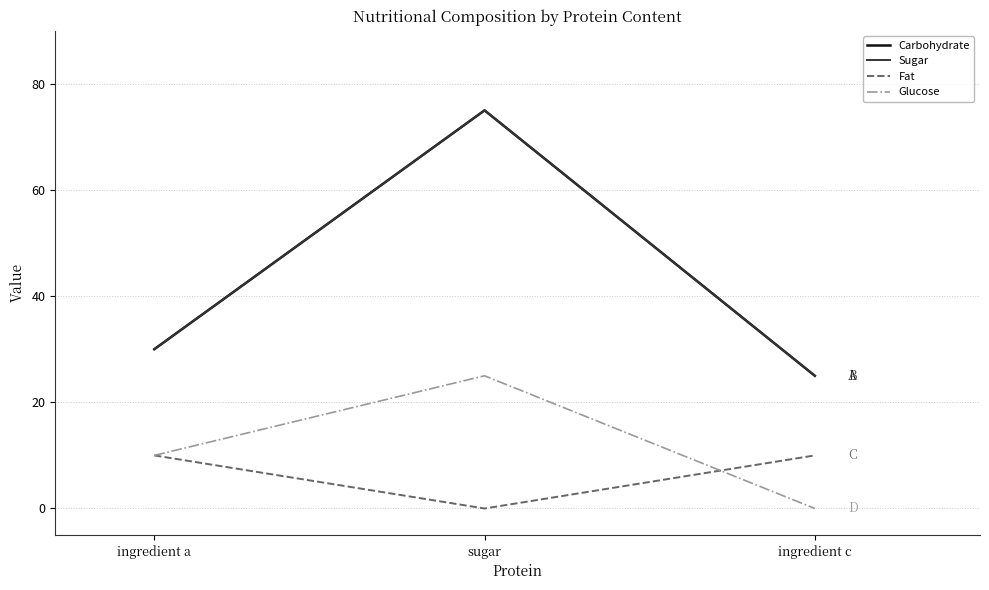

Is this an area chart (filled region under the line)?

No